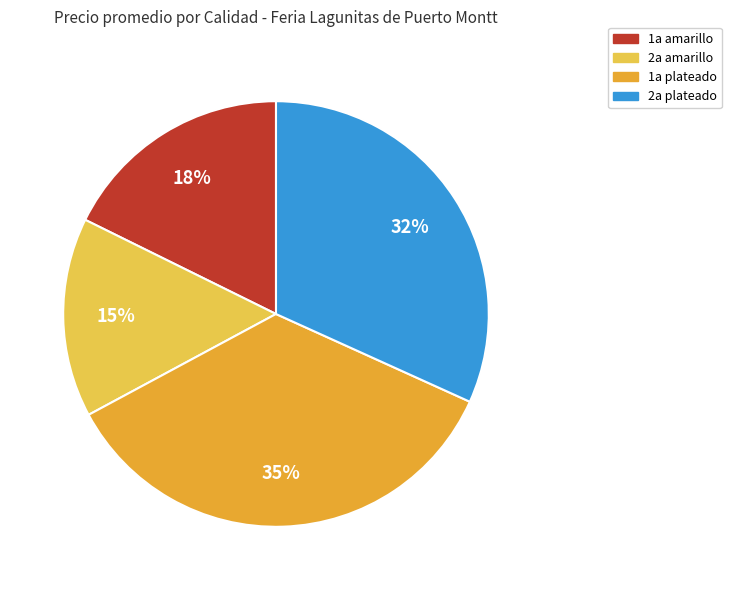

Count the number of slices in the pie.

4